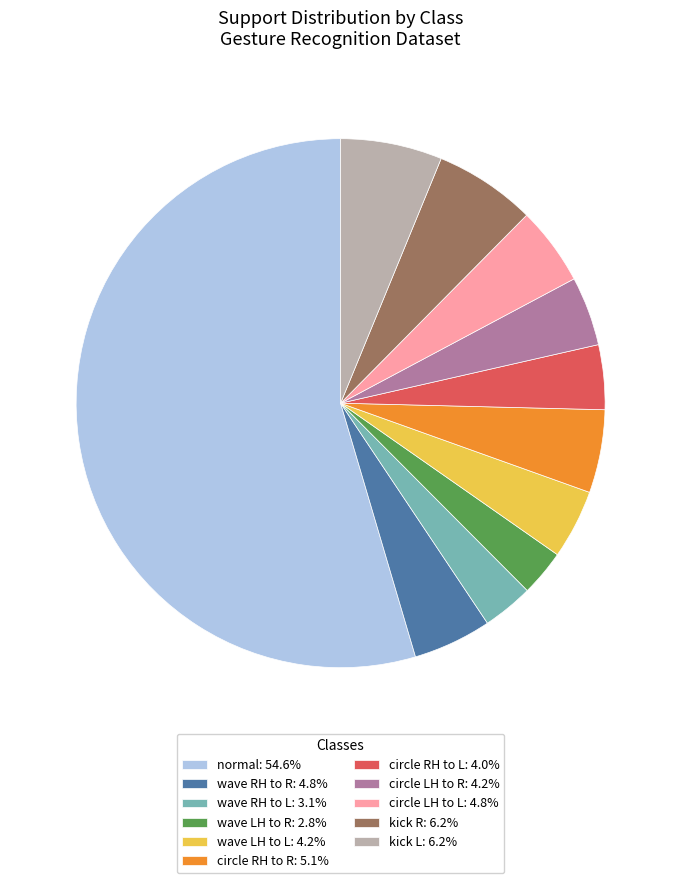

Does normal: 54.6% account for over 50% of the chart?

Yes